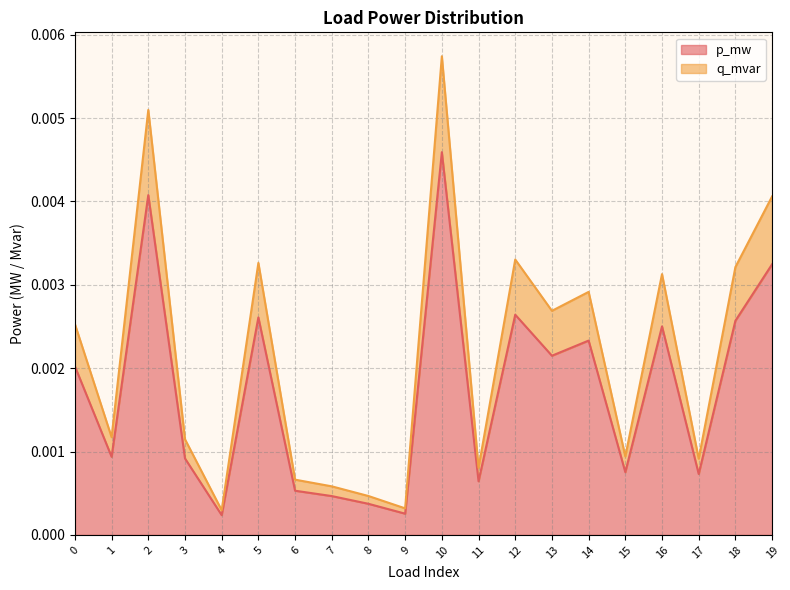

Which series has the largest total across all categories?

q_mvar